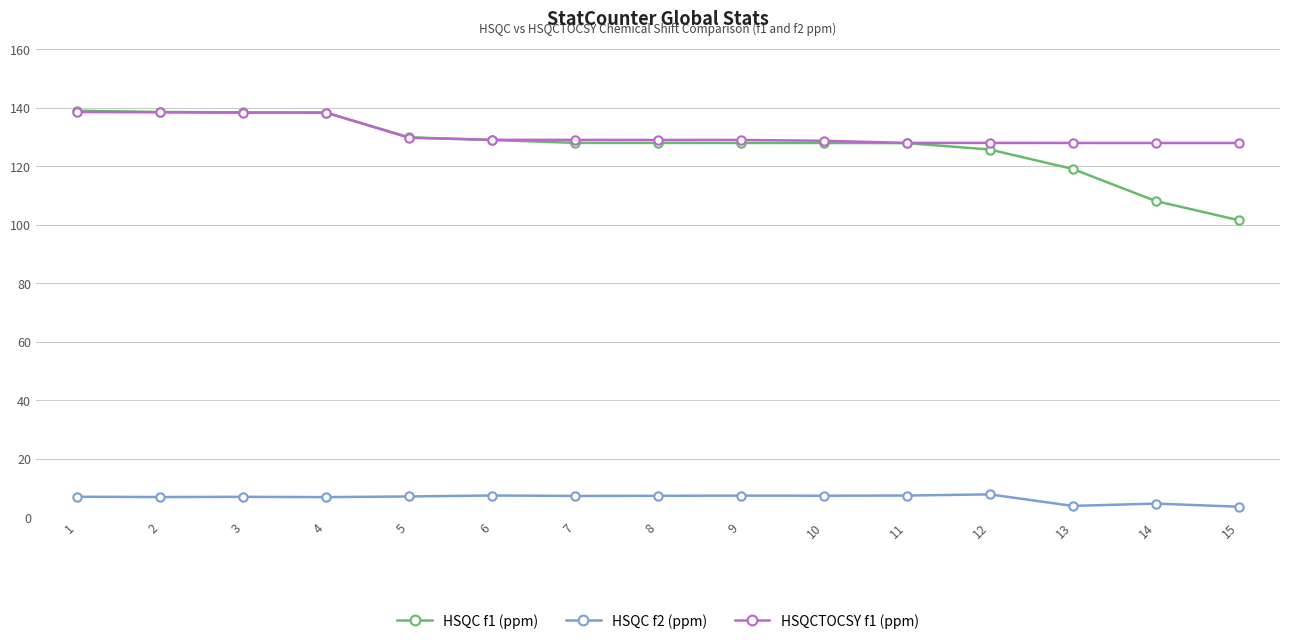

How many distinct data groups are displayed?

3